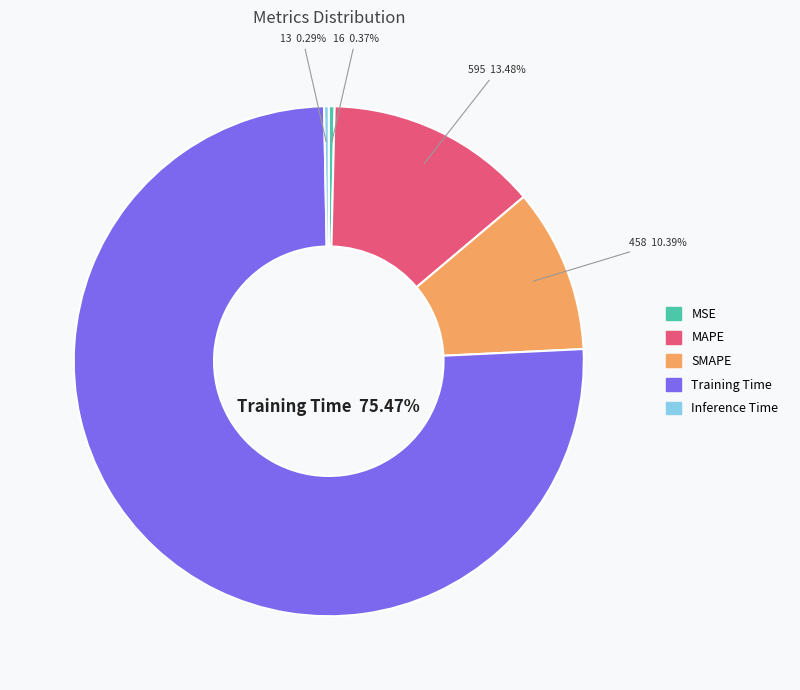

True or false: Inference Time accounts for 14% of the total.

False